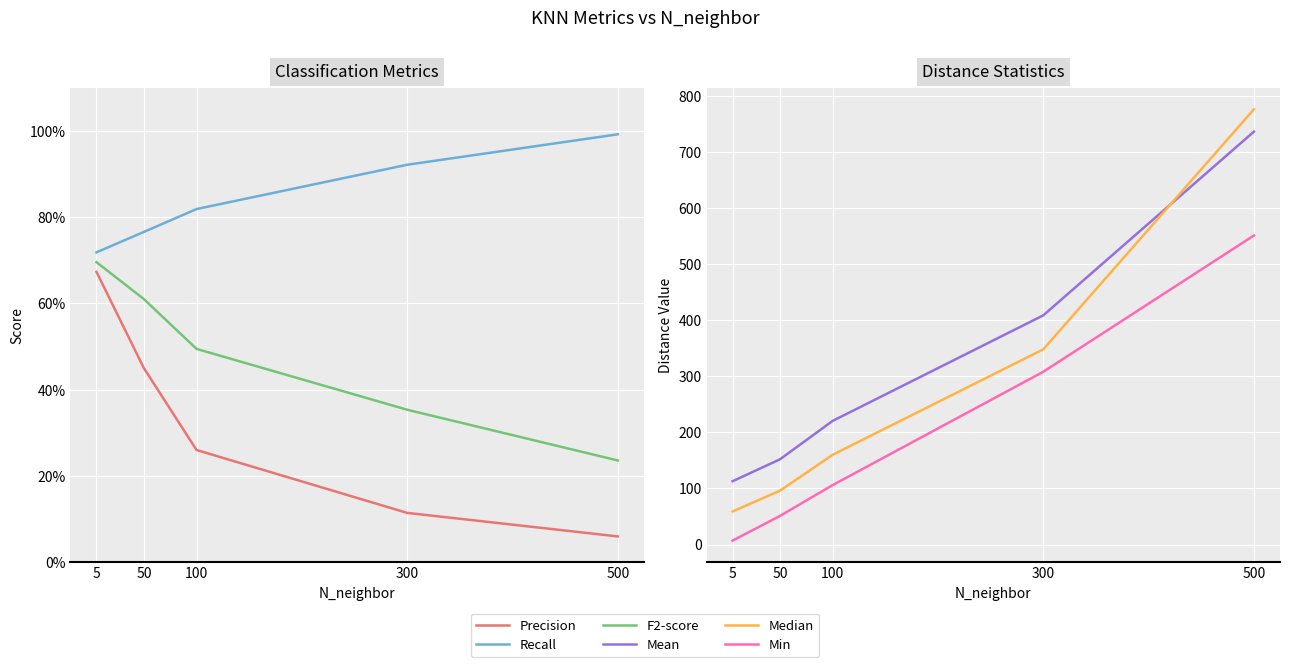

Which category has the highest value in the Median series?

500